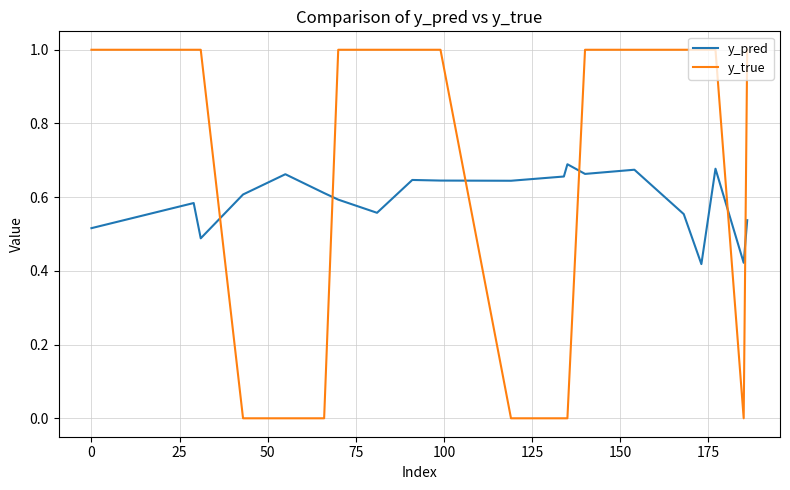

What is the difference between the maximum and minimum values in the y_true series?

1.0